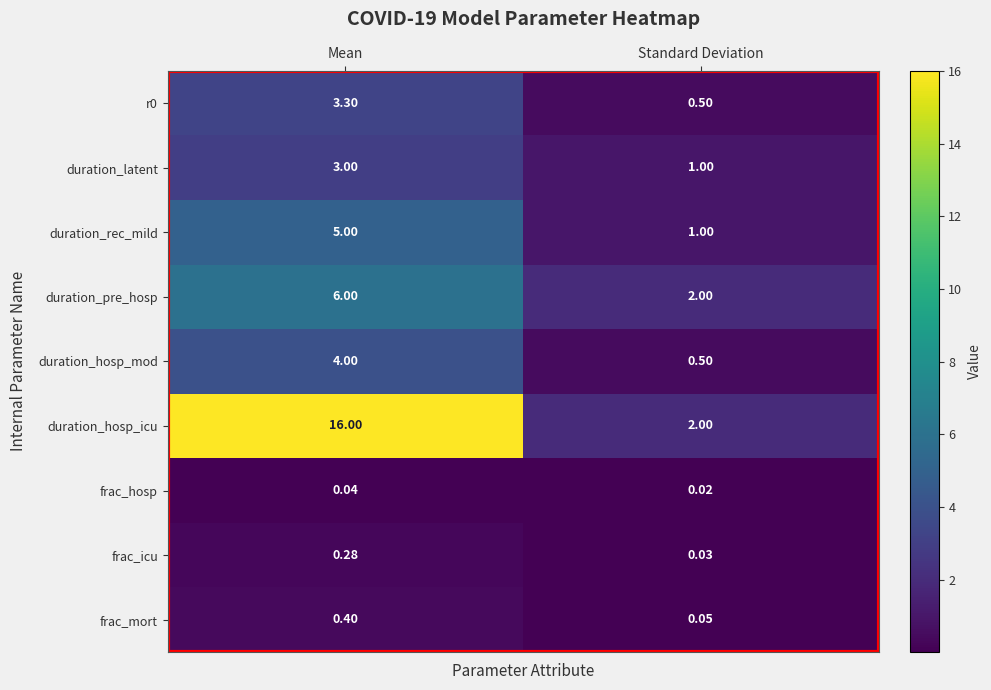

Which series has the widest spread of values?

duration_hosp_icu